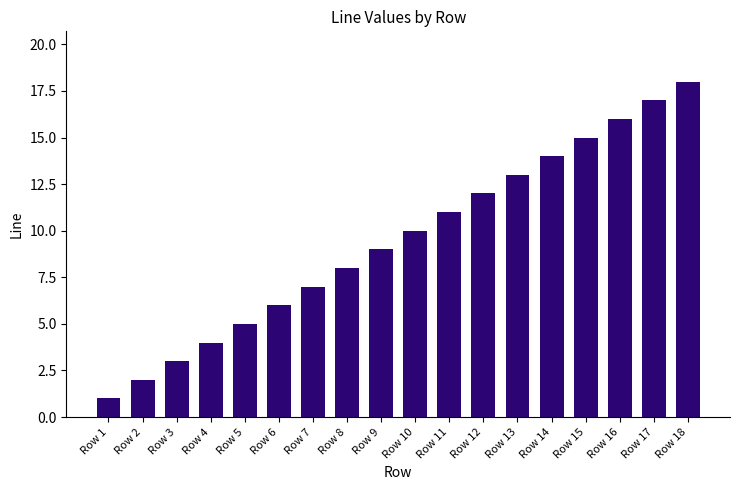

List the labels in order of value, largest first.

Row 18, Row 17, Row 16, Row 15, Row 14, Row 13, Row 12, Row 11, Row 10, Row 9, Row 8, Row 7, Row 6, Row 5, Row 4, Row 3, Row 2, Row 1